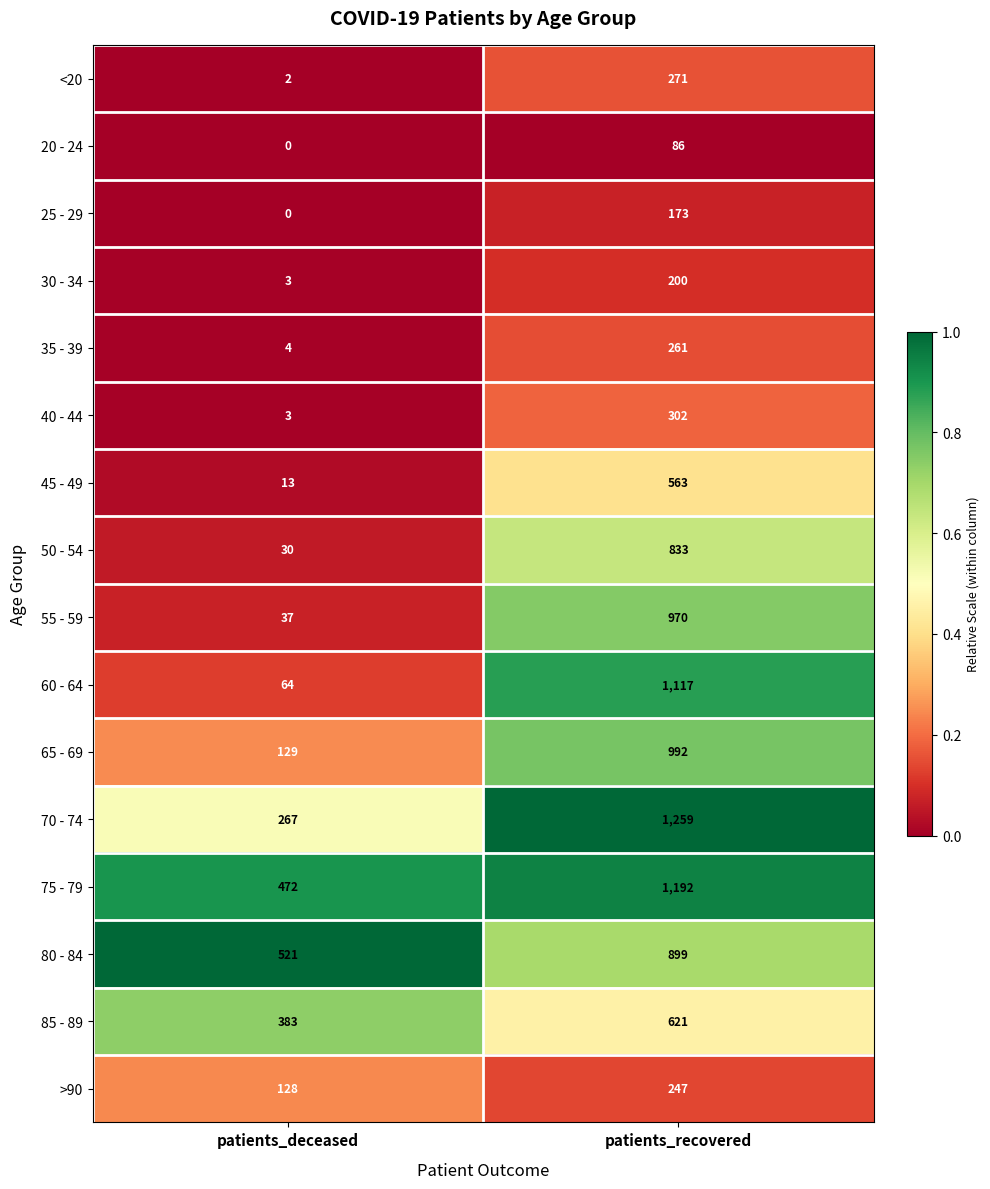

What is the total value across all series at patients_recovered?

9986